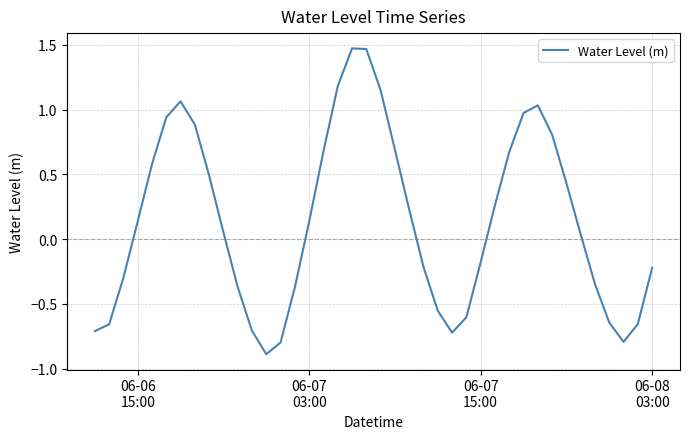

How many lines are shown in the chart?

1